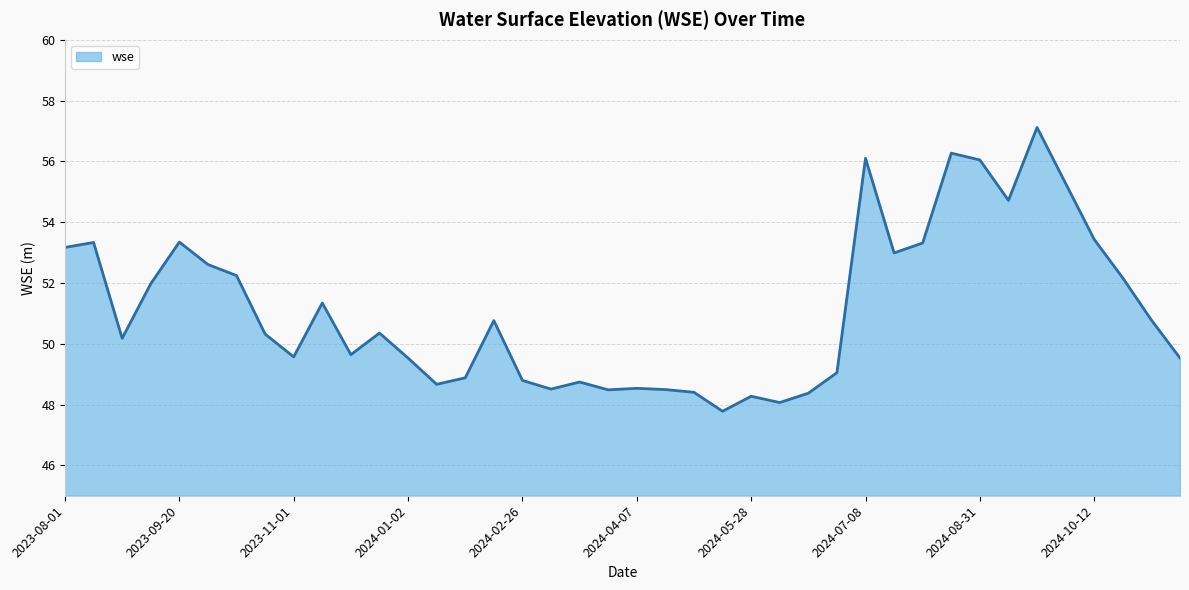

What is the difference between the maximum and minimum values?

9.3